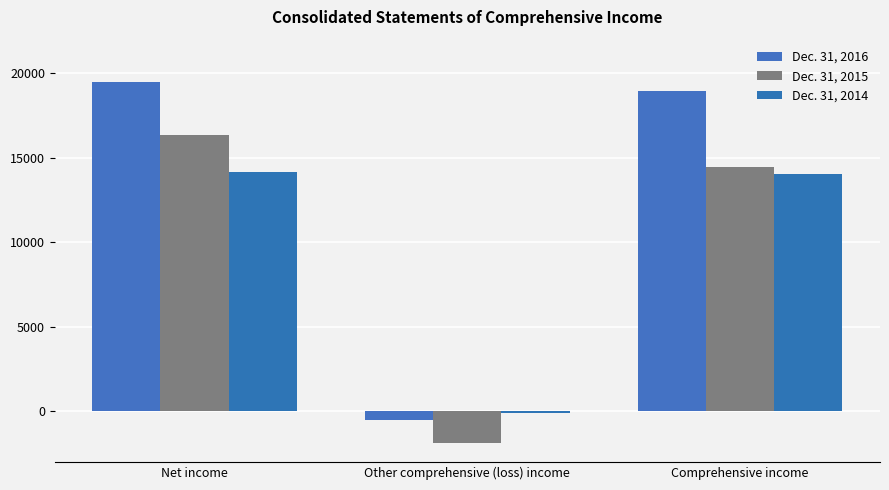

The value of Dec. 31, 2015 at Other comprehensive (loss) income is -2569. True or false?

False